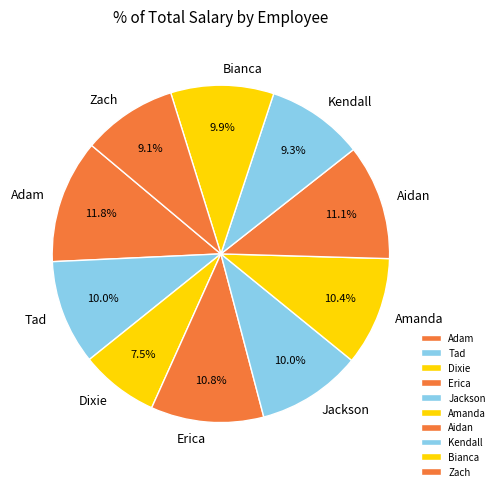

What is the ratio of the value at Bianca to the value at Erica?

0.9